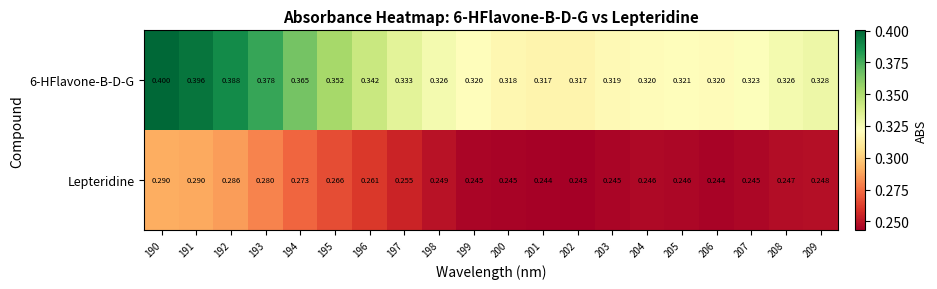

Is the value of 6-HFlavone-B-D-G at 190 greater than the value of Lepteridine at 192?

Yes